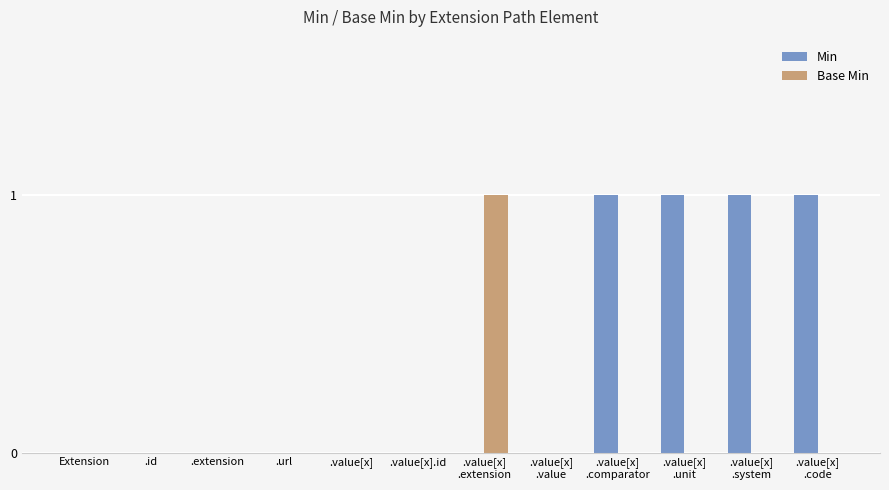

How many data points does each series have?

12